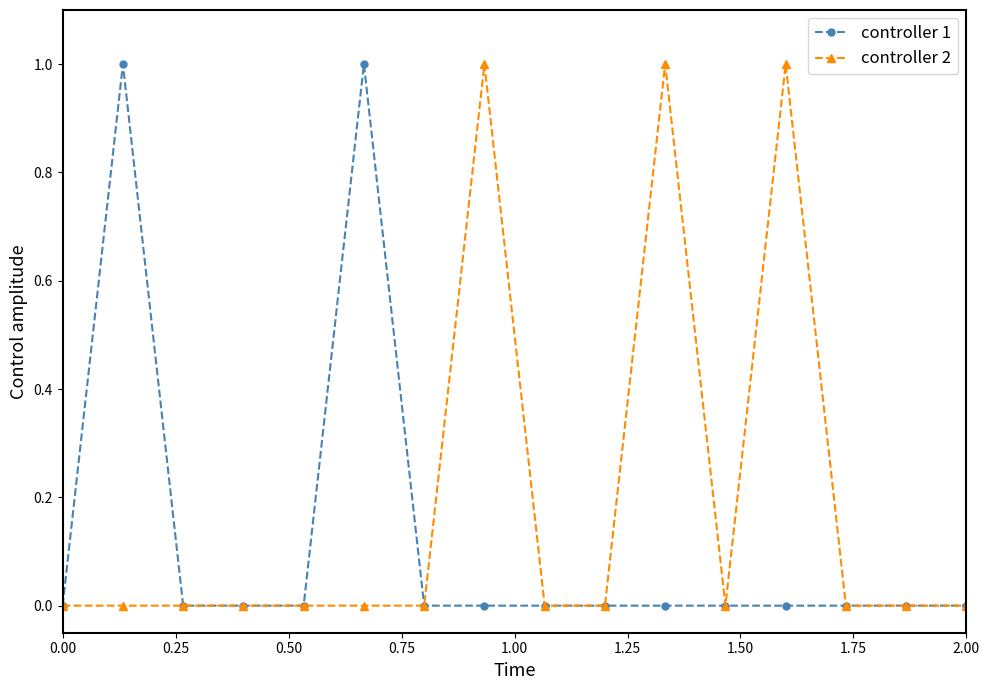

How many lines are shown in the chart?

2